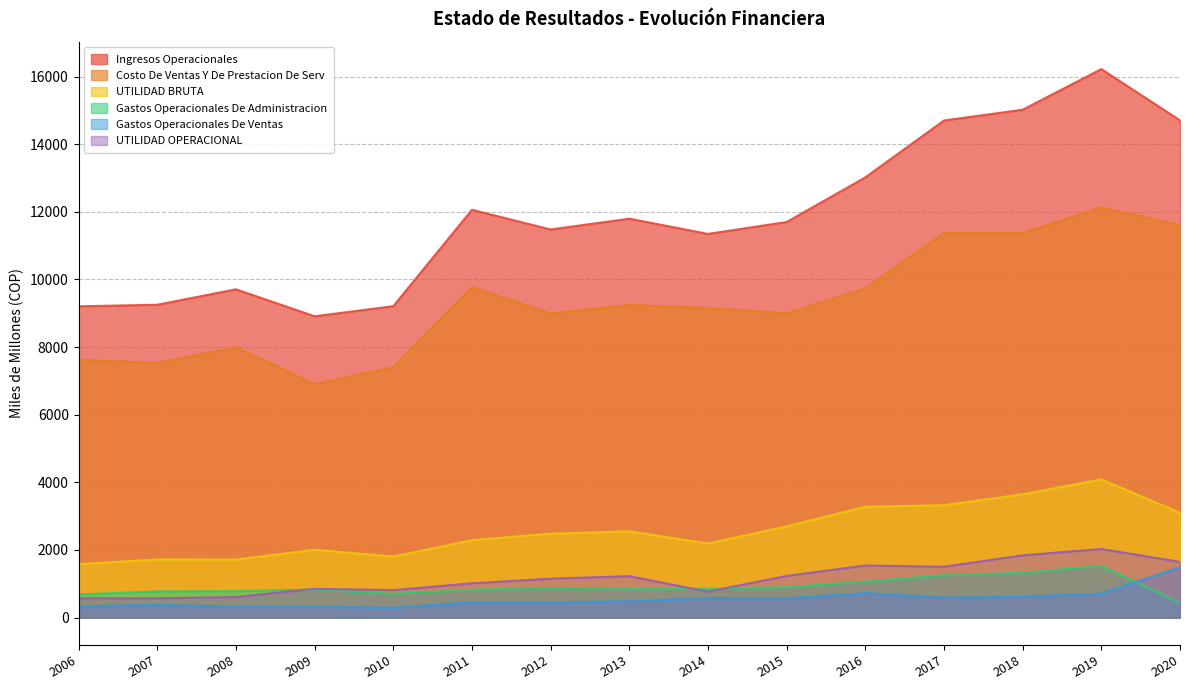

At which label does Ingresos Operacionales reach its minimum?

2009